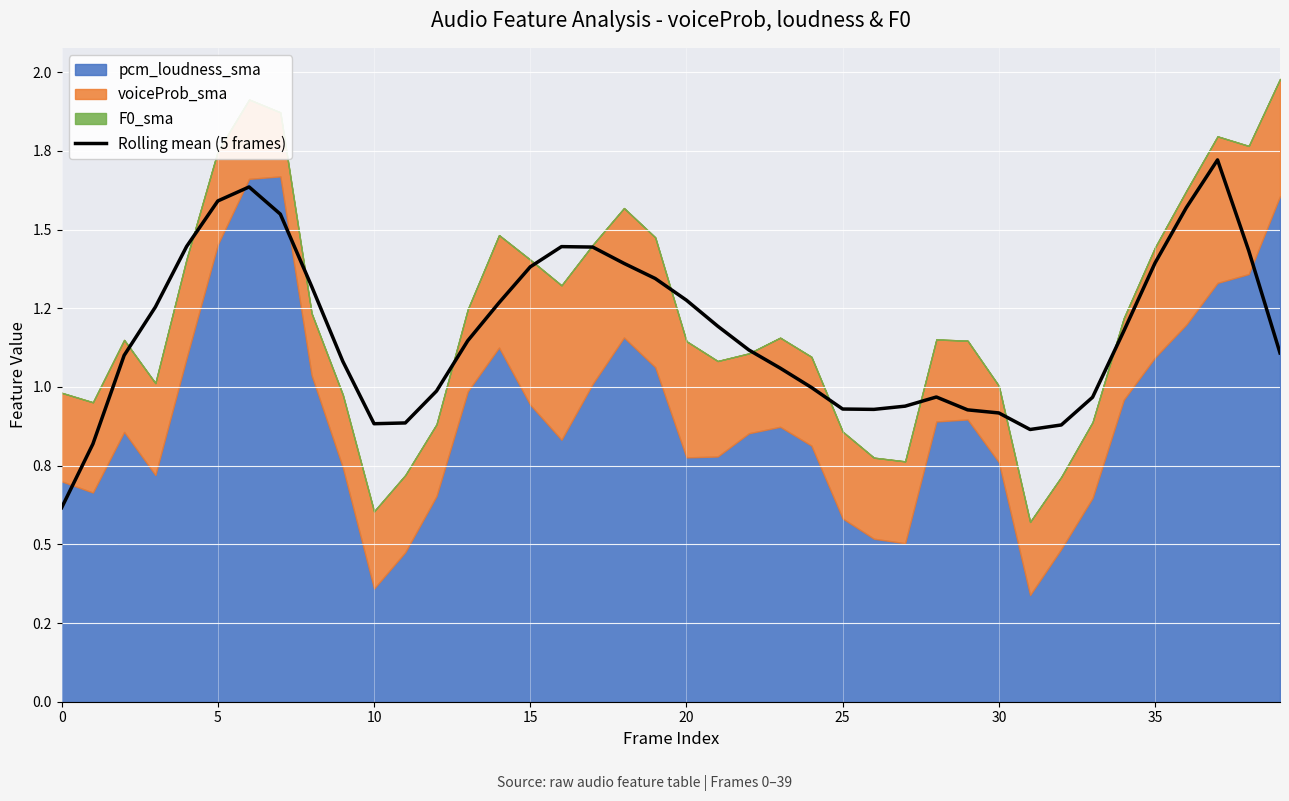

How many categories are shown in the chart?

40